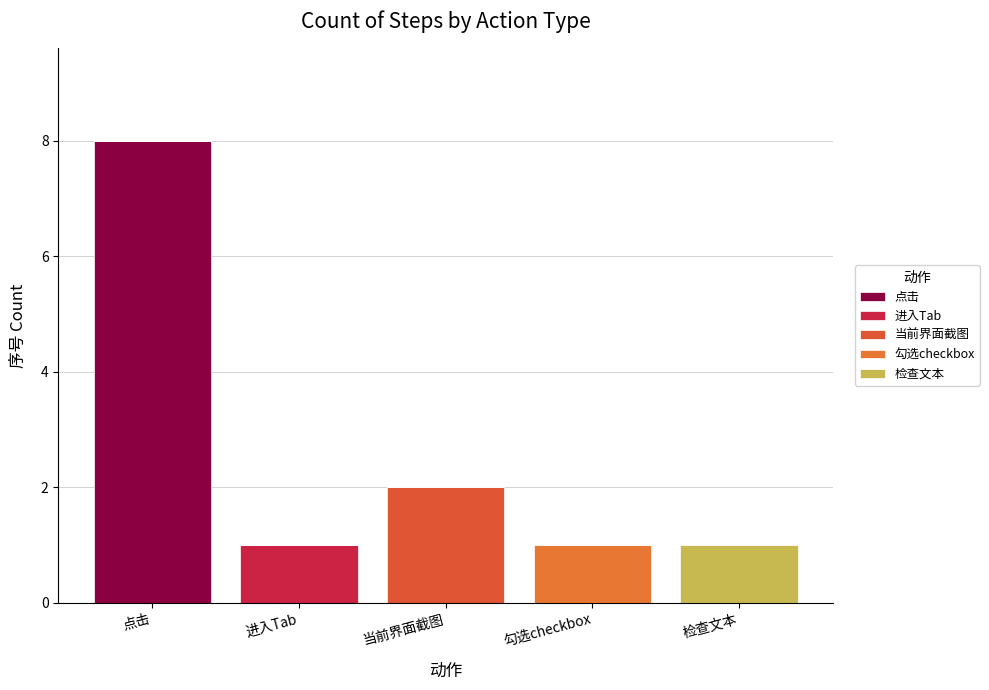

How many series are shown in this chart?

5